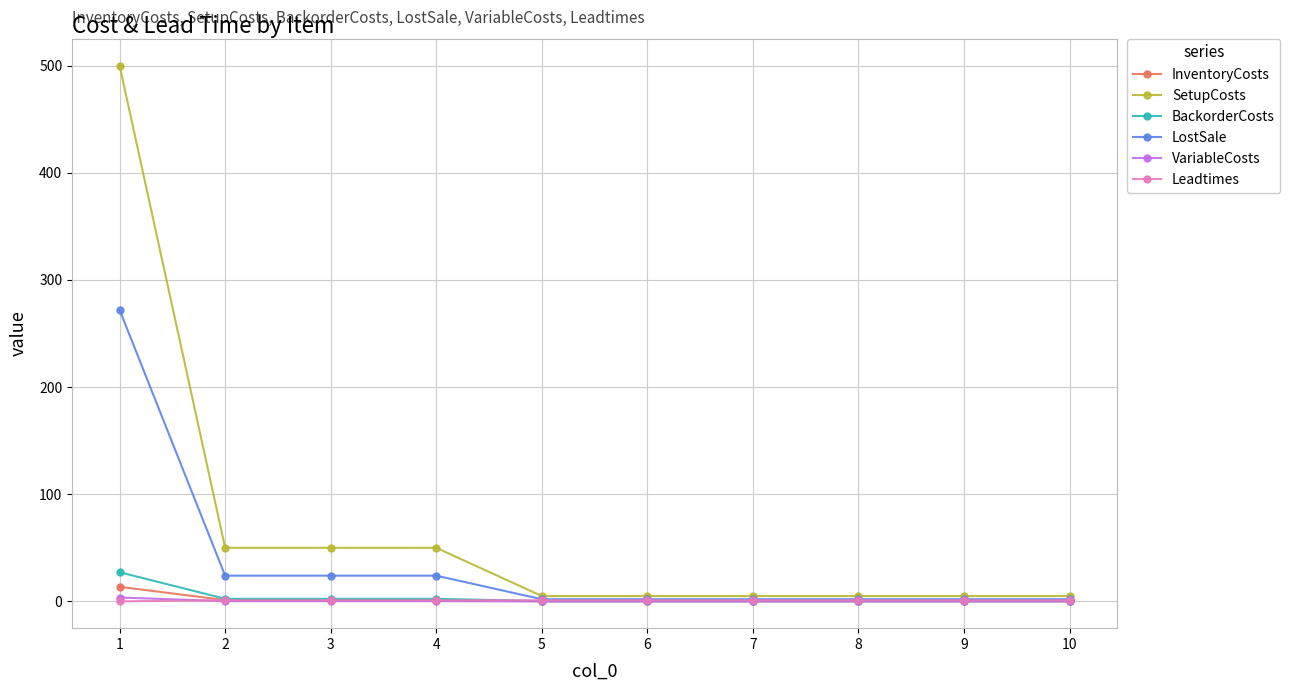

Which series has the largest total across all categories?

SetupCosts